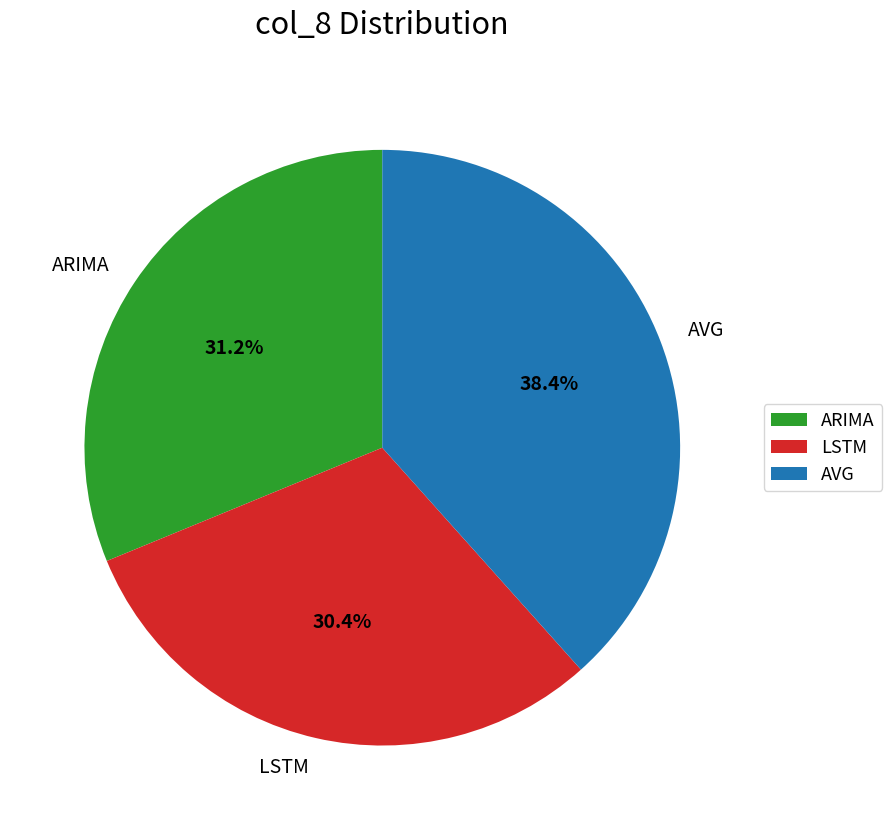

Is there a majority slice in this chart?

No